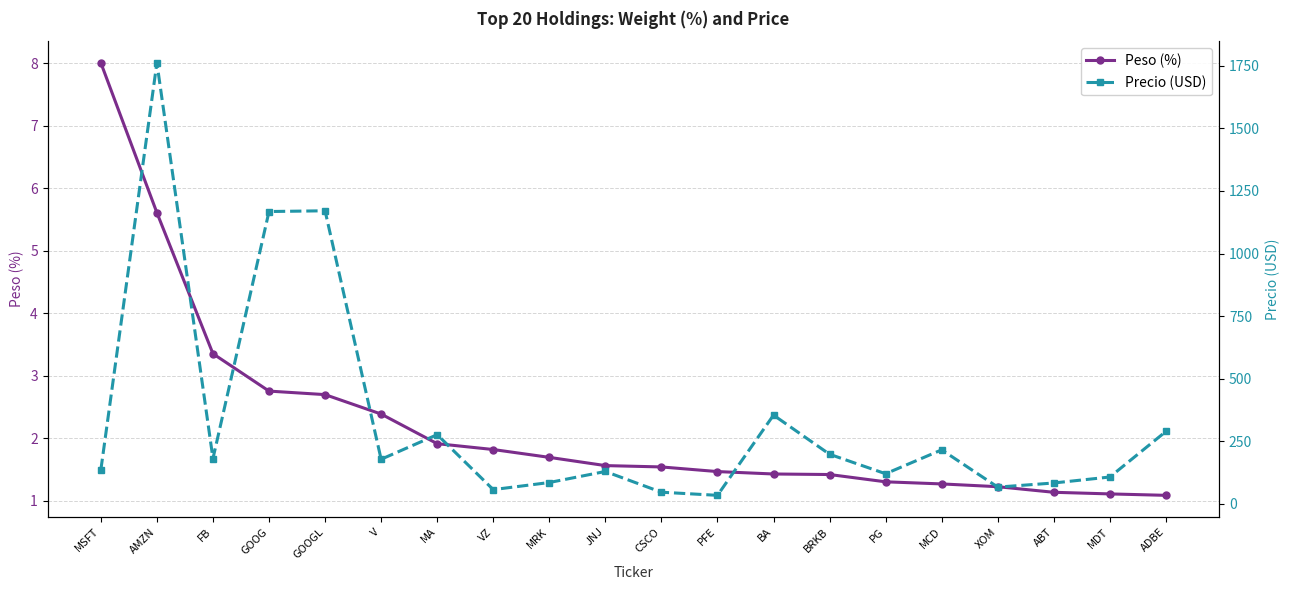

True or false: Peso (%) has more than 2 points higher than both neighbors.

False